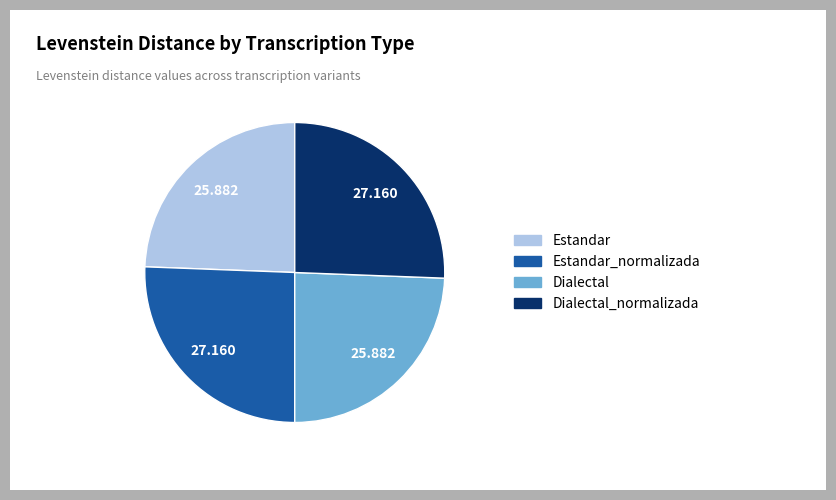

Is there a majority slice in this chart?

No